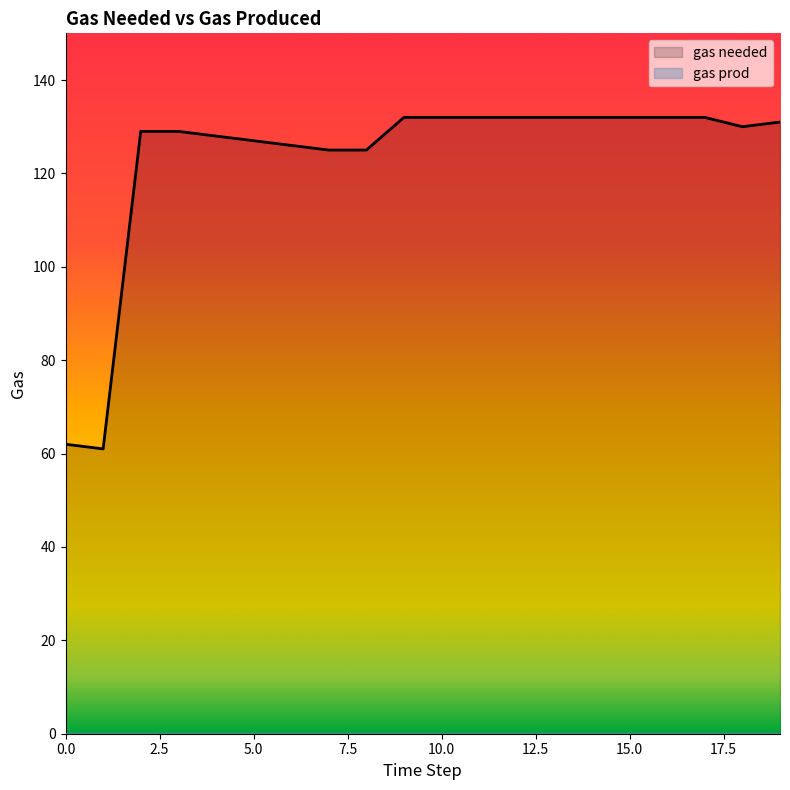

How many data points does each series have?

20